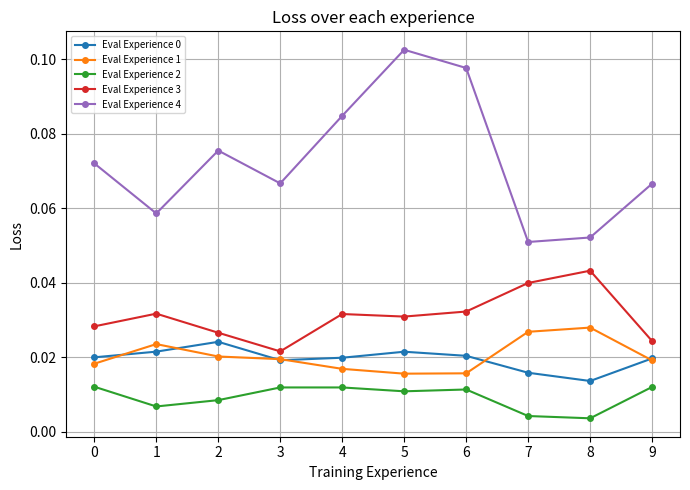

At how many categories does at least one series exceed 0?

10